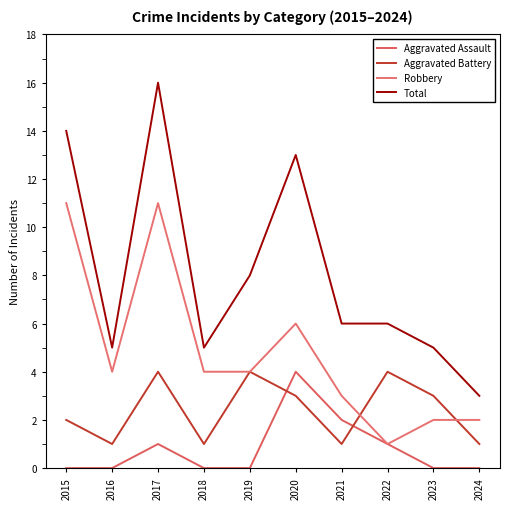

Is this an area chart (filled region under the line)?

No